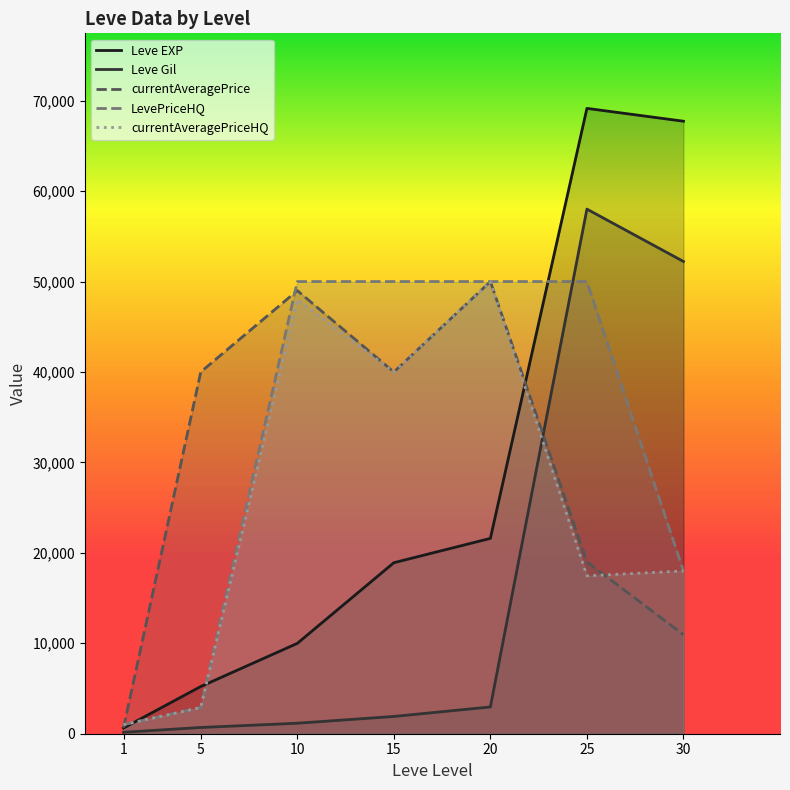

Which series has the largest total across all categories?

LevePriceHQ